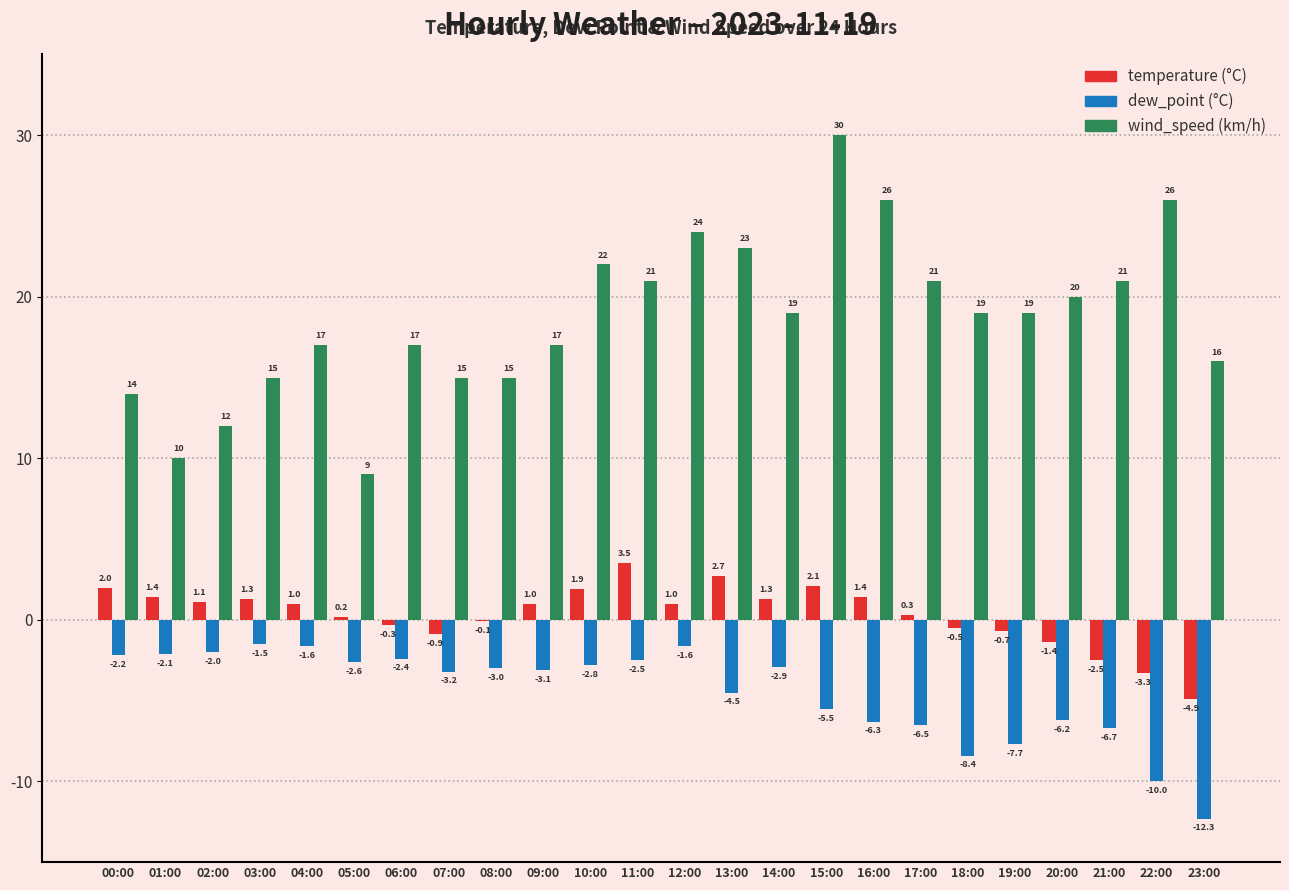

At which category does the chart reach its peak across all series?

15:00